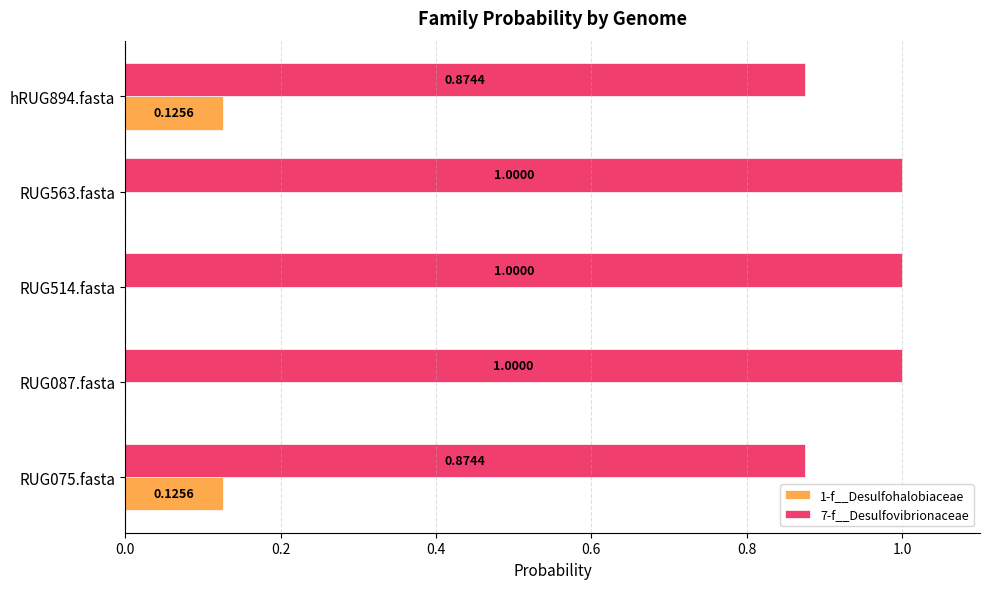

What is the sum of all 1-f__Desulfohalobiaceae values?

0.3